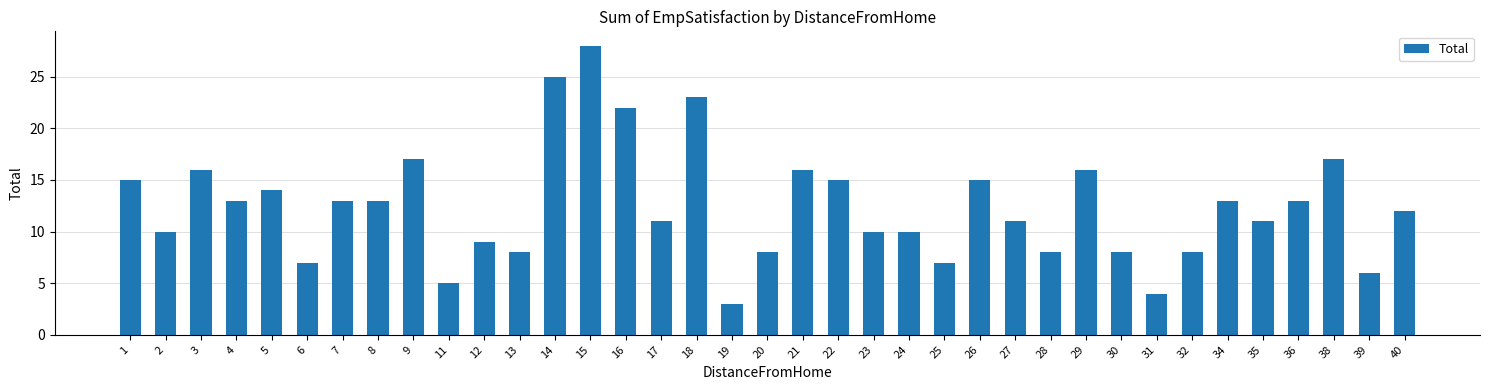

Reading left to right, list all the values displayed in this chart.

1=15	2=10	3=16	4=13	5=14	6=7	7=13	8=13	9=17	11=5	12=9	13=8	14=25	15=28	16=22	17=11	18=23	19=3	20=8	21=16	22=15	23=10	24=10	25=7	26=15	27=11	28=8	29=16	30=8	31=4	32=8	34=13	35=11	36=13	38=17	39=6	40=12